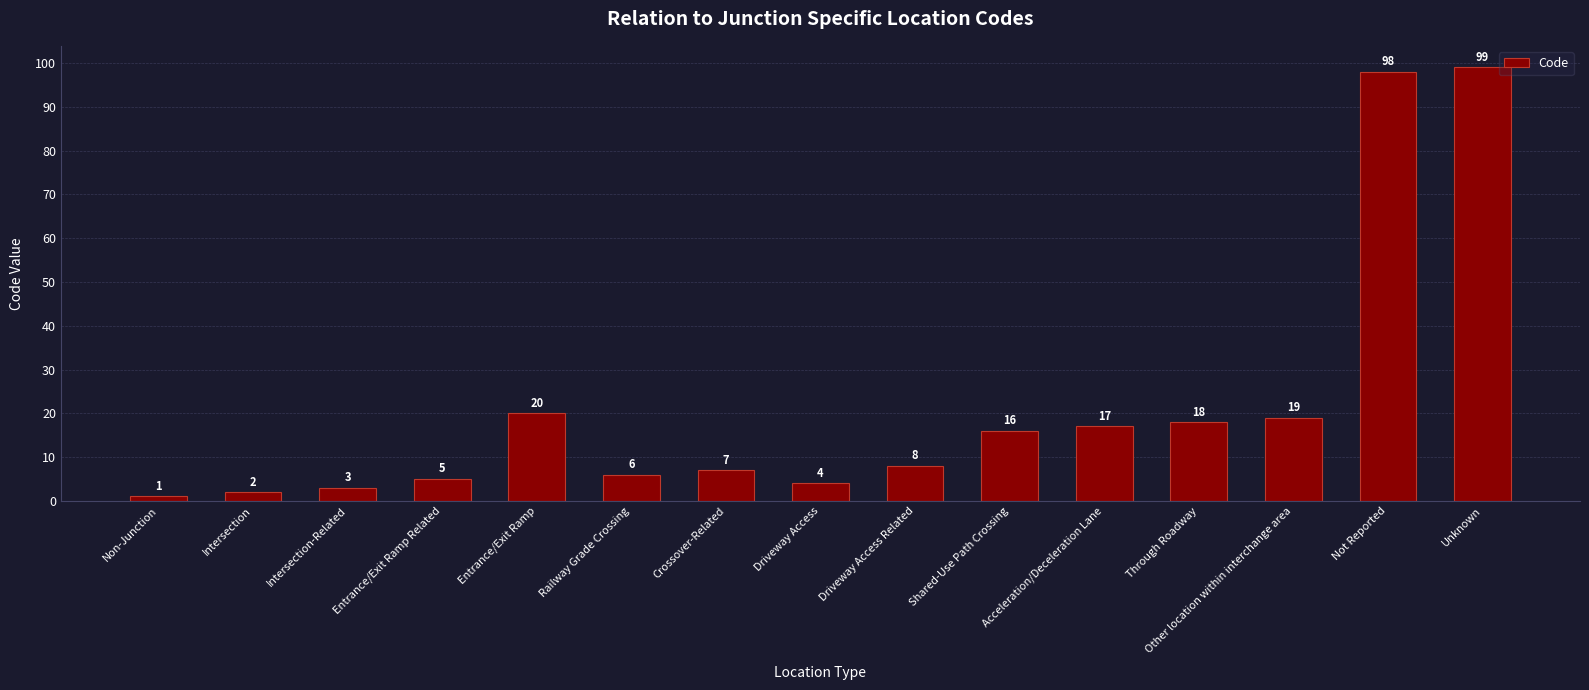

Reading left to right, list all the values displayed in this chart.

Non-Junction=1	Intersection=2	Intersection-Related=3	Entrance/Exit Ramp Related=5	Entrance/Exit Ramp=20	Railway Grade Crossing=6	Crossover-Related=7	Driveway Access=4	Driveway Access Related=8	Shared-Use Path Crossing=16	Acceleration/Deceleration Lane=17	Through Roadway=18	Other location within interchange area=19	Not Reported=98	Unknown=99